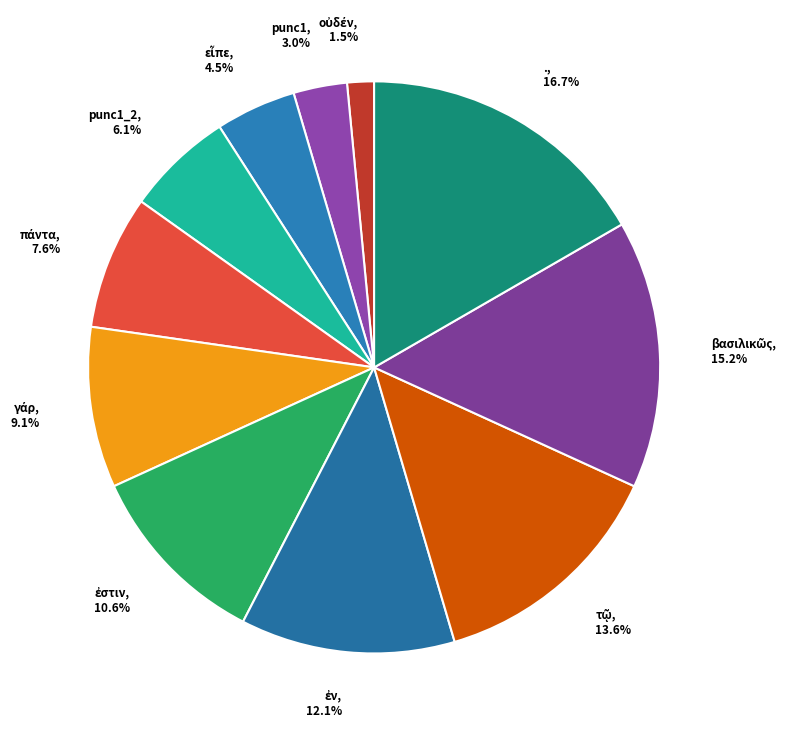

How much of the chart is everything except punc1_2?

93.9%